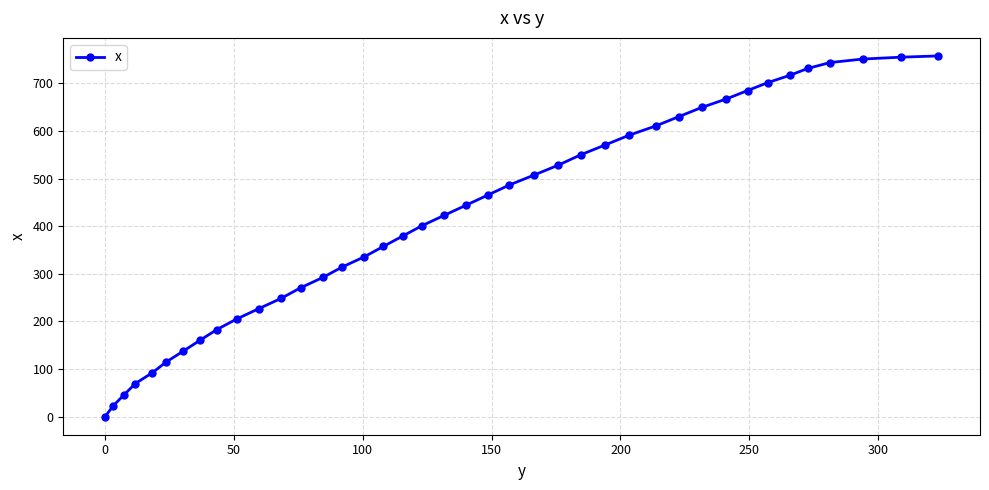

What is the difference between the maximum and minimum values?

757.6